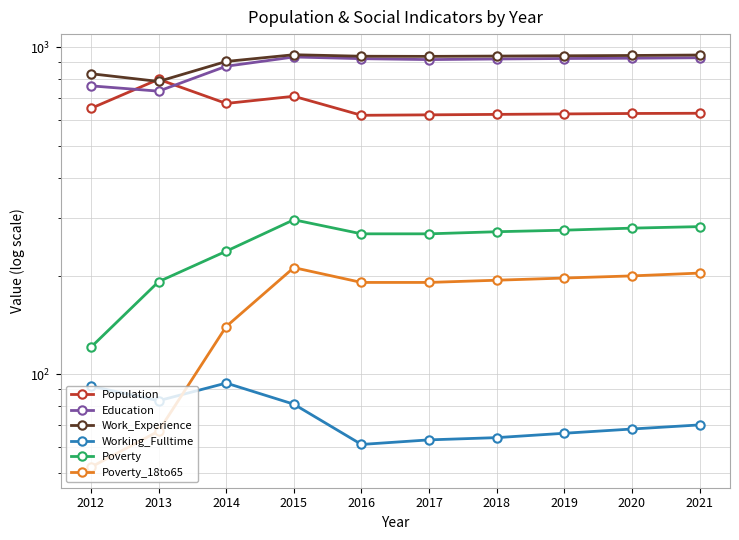

How many series are shown in this chart?

6